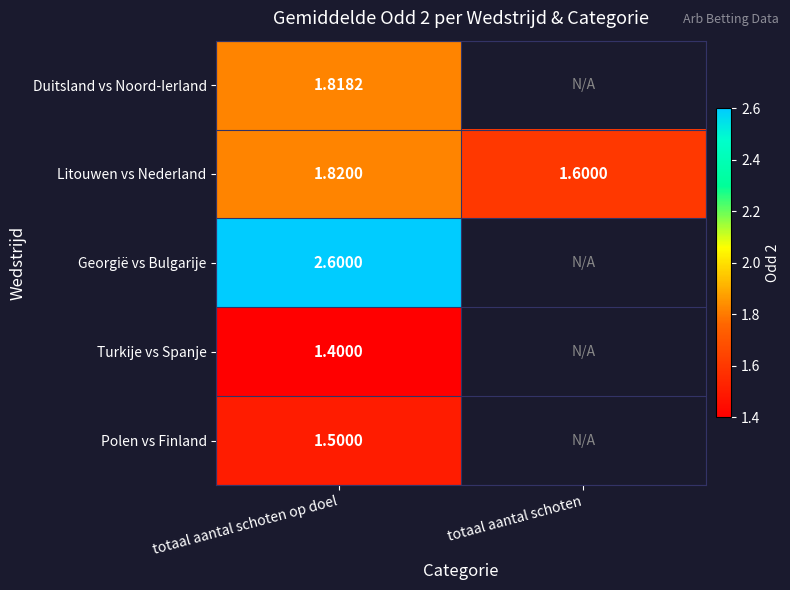

Where is Litouwen vs Nederland nearest to the value 1?

totaal aantal schoten